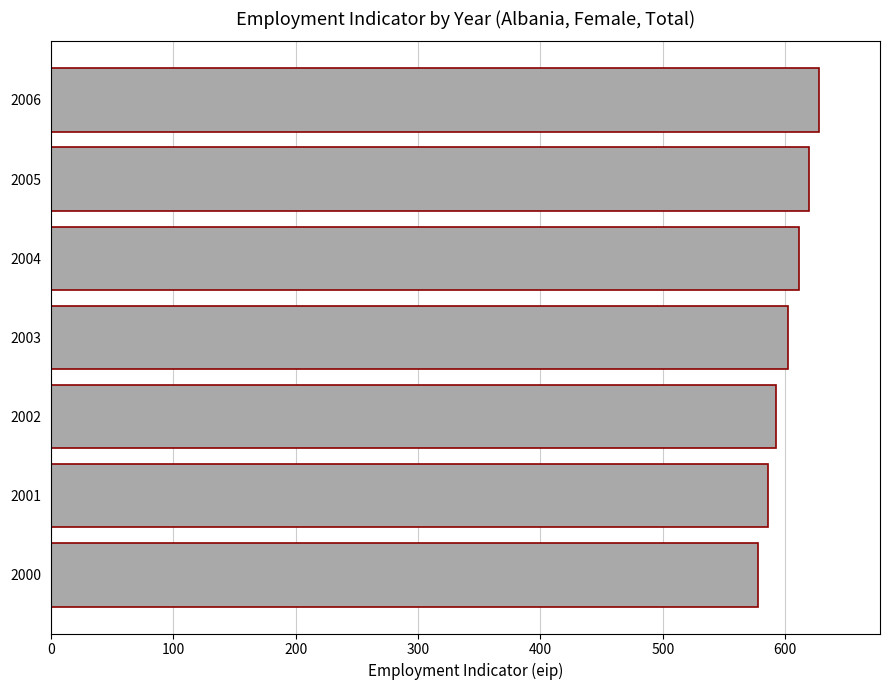

What is the sum of all values?

4215.9